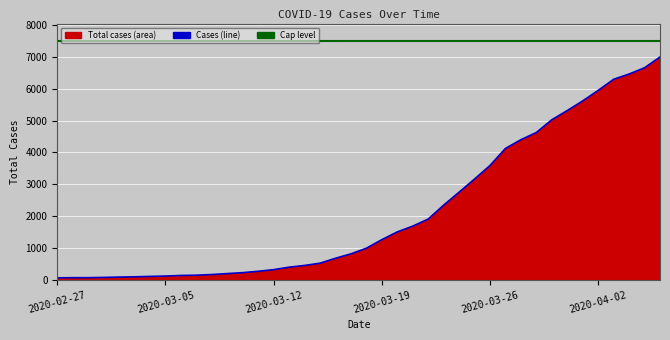

Which label corresponds to the largest value in the chart?

2020-04-06